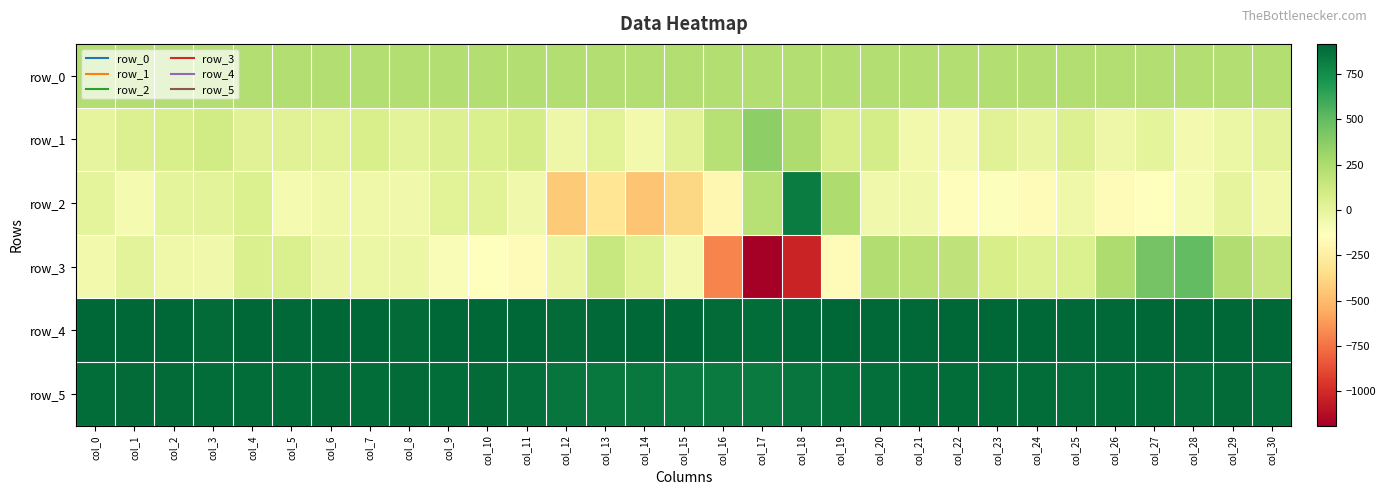

Reading left to right, what are all the values shown in this chart?

row_0: 232.3	232.3	232.4	232.4	232.5	232.5	232.6	232.6	232.7	232.7	232.7	232.8	232.8	232.9	232.9	233.0	233.0	233.1	233.1	233.2	233.2	233.3	233.3	233.4	233.4	233.5	233.5	233.5	233.6	233.6	233.7
row_1: -1.0	47.0	77.0	107.0	33.0	29.0	26.0	74.0	14.0	51.0	68.0	92.0	-39.0	22.0	-63.0	32.0	216.0	359.0	249.0	71.0	90.0	-70.0	-76.0	36.0	-15.0	47.0	-40.0	11.0	-75.0	-34.0	17.0
row_2: 4.0	-82.0	7.0	14.0	60.0	-86.0	-54.0	-47.0	-61.0	26.0	27.0	-55.0	-437.0	-306.0	-460.0	-379.0	-190.0	212.0	820.0	248.0	-56.0	-62.0	-146.0	-124.0	-154.0	-52.0	-162.0	-141.0	-94.0	-1.0	-65.0
row_3: -69.0	18.0	-52.0	-62.0	65.0	64.0	-24.0	-31.0	-35.0	-105.0	-129.0	-158.0	-15.0	146.0	38.0	-73.0	-695.0	-1190.0	-1030.0	-166.0	238.0	209.0	177.0	79.0	40.0	54.0	245.0	440.0	498.0	241.0	158.0
row_4: 910.0	911.0	913.0	900.0	912.0	907.0	909.0	914.0	900.0	912.0	911.0	913.0	900.0	908.0	914.0	917.0	900.0	889.0	907.0	913.0	908.0	906.0	909.0	909.0	909.0	904.0	908.0	911.0	901.0	911.0	909.0
row_5: 889.0	896.0	894.0	890.0	892.0	891.0	896.0	891.0	893.0	888.0	893.0	882.0	852.0	839.0	835.0	831.0	827.0	831.0	853.0	873.0	880.0	887.0	889.0	891.0	886.0	883.0	890.0	891.0	883.0	893.0	884.0